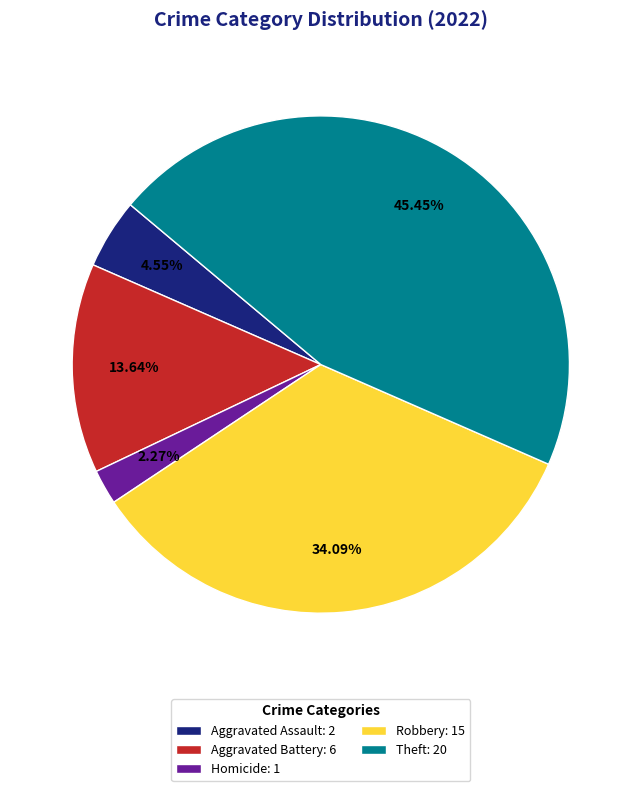

Rank the categories by value from highest to lowest.

Theft: 20, Robbery: 15, Aggravated Battery: 6, Aggravated Assault: 2, Homicide: 1